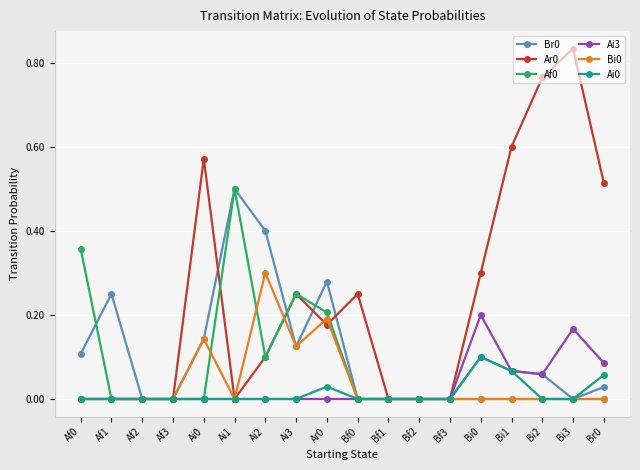

Is it true that Af0 equals 0.0 at Af1?

True